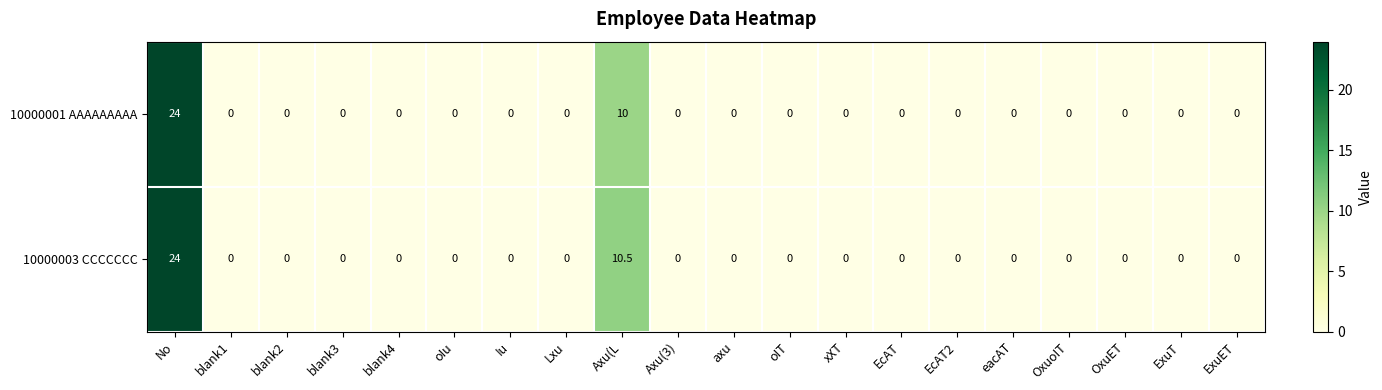

What is the difference between the maximum and second lowest values in the 10000001 AAAAAAAAA series?

24.0